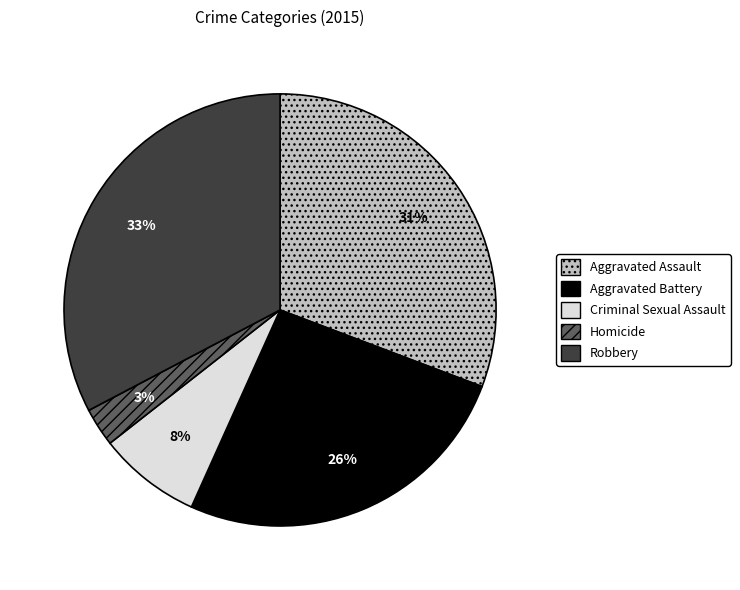

To the nearest percent, what is the difference between the Aggravated Battery and Criminal Sexual Assault slice percentages?

18%